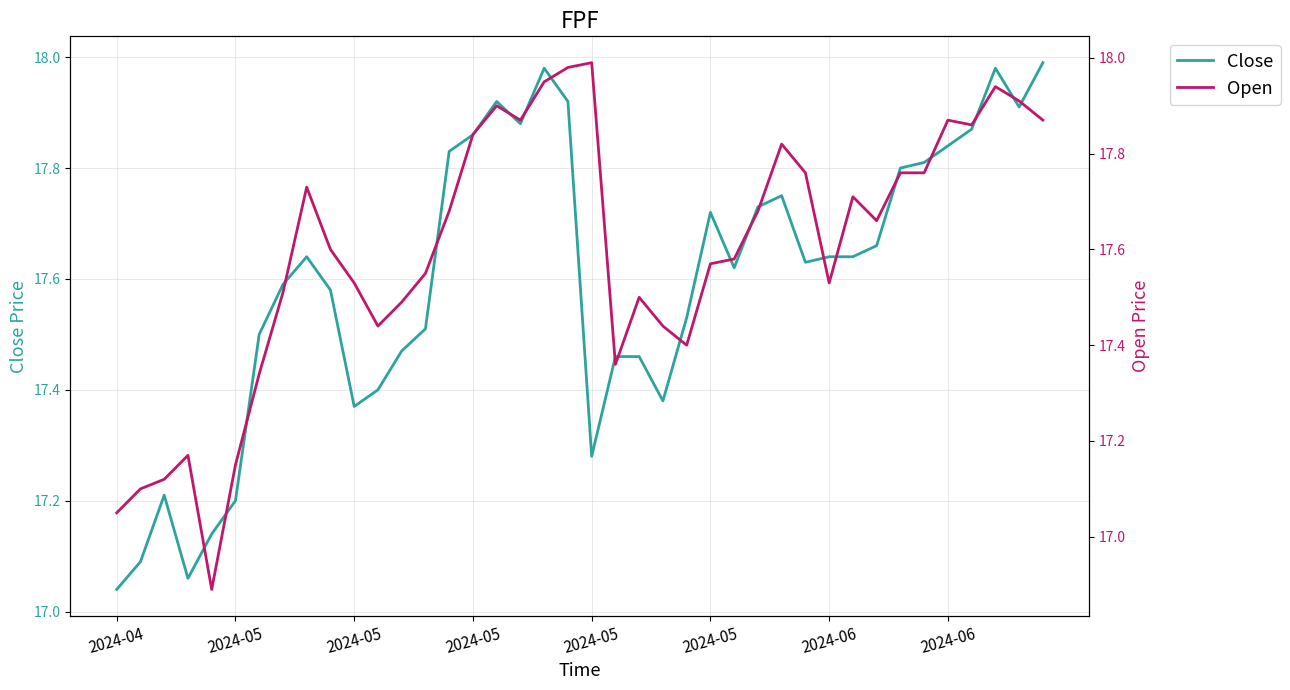

How many times do Close and Open cross each other?

14